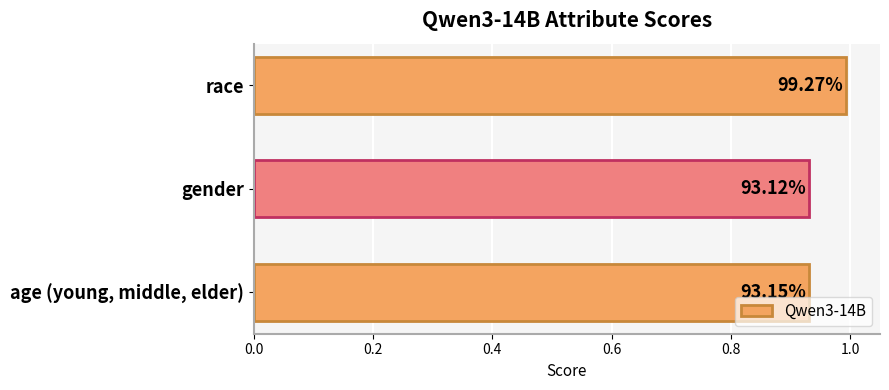

Does the chart contain any negative values?

No